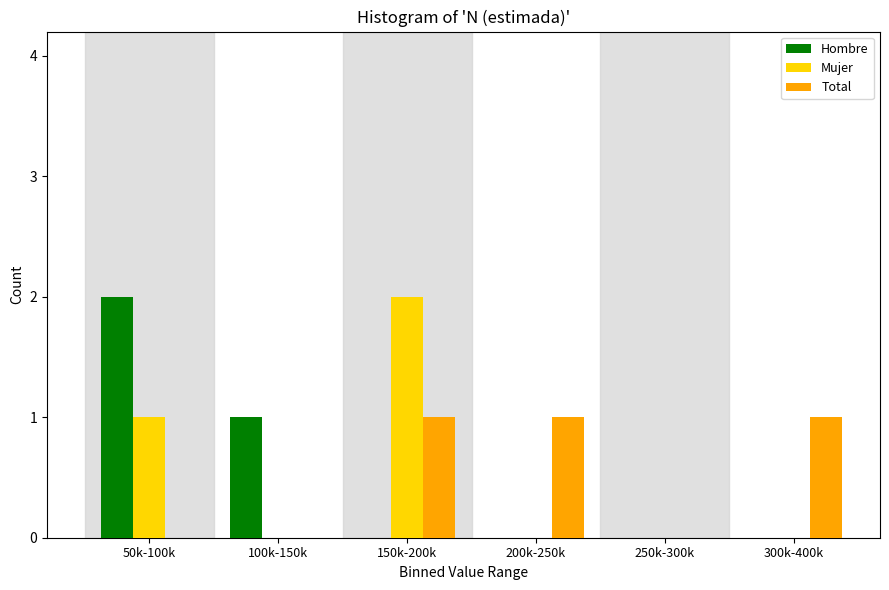

Reading left to right, transcribe all the data shown in this chart.

Hombre: 50k-100k=2	100k-150k=1	150k-200k=0	200k-250k=0	250k-300k=0	300k-400k=0
Mujer: 50k-100k=1	100k-150k=0	150k-200k=2	200k-250k=0	250k-300k=0	300k-400k=0
Total: 50k-100k=0	100k-150k=0	150k-200k=1	200k-250k=1	250k-300k=0	300k-400k=1